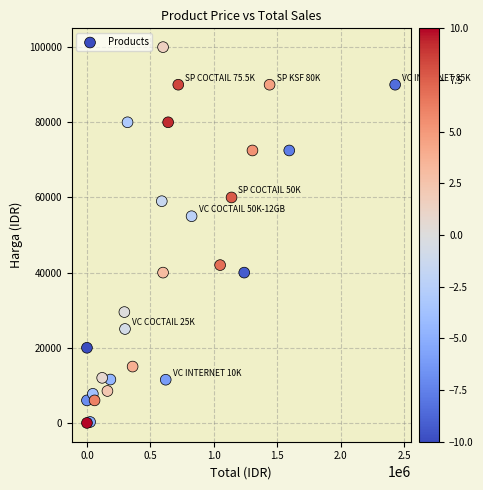

What Y value in the scatter plot is closest to 50000?

55000